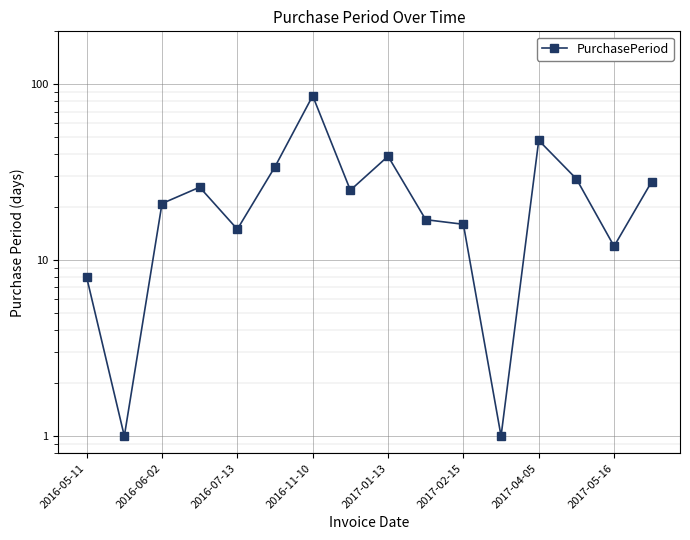

Is this an area chart (filled region under the line)?

No